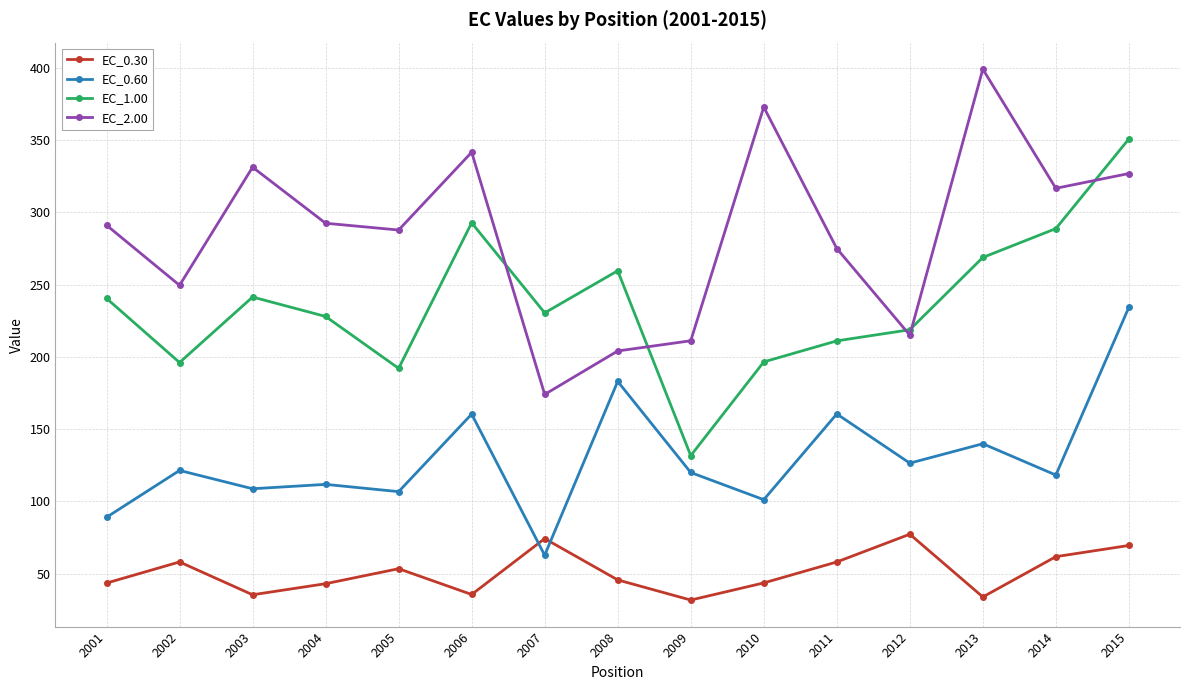

What is the sum of all EC_0.60 values?

1945.2